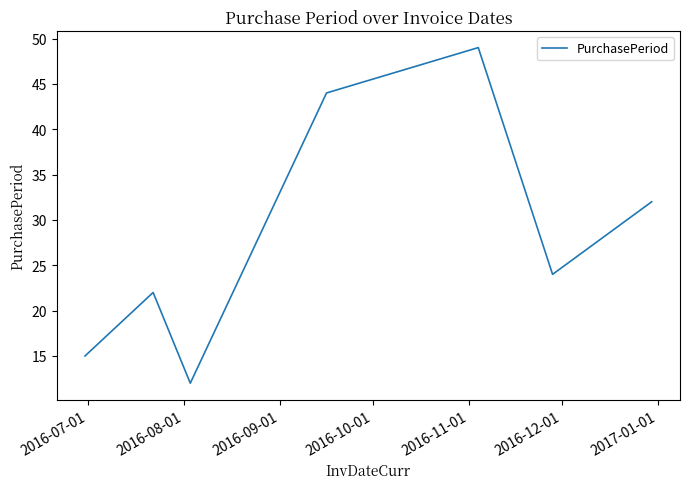

What is the difference between the maximum and second lowest values?

34